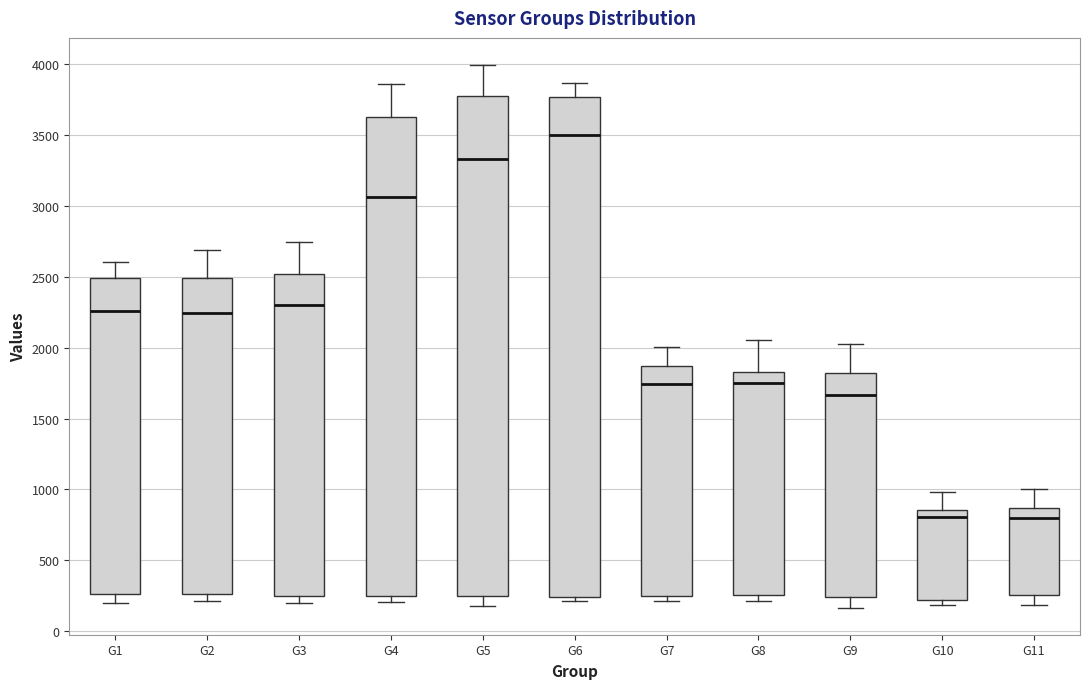

Reading left to right, read every box against the y-axis: the position of its median line, the range the box covers, and the ends of its whiskers. The values are not printed on the chart, so give them approximately, as read against the axis.

G1: median 2250, box 250 to 2500, whiskers 200 to 2600
G2: median 2250, box 250 to 2500, whiskers 200 to 2700
G3: median 2300, box 250 to 2500, whiskers 200 to 2750
G4: median 3050, box 250 to 3650, whiskers 200 to 3850
G5: median 3350, box 250 to 3750, whiskers 200 to 4000
G6: median 3500, box 250 to 3750, whiskers 200 to 3850
G7: median 1750, box 250 to 1850, whiskers 200 to 2000
G8: median 1750, box 250 to 1850, whiskers 200 to 2050
G9: median 1650, box 250 to 1800, whiskers 150 to 2050
G10: median 800, box 200 to 850, whiskers 200 (just below the box's lower edge) to 1000
G11: median 800, box 250 to 850, whiskers 200 to 1000